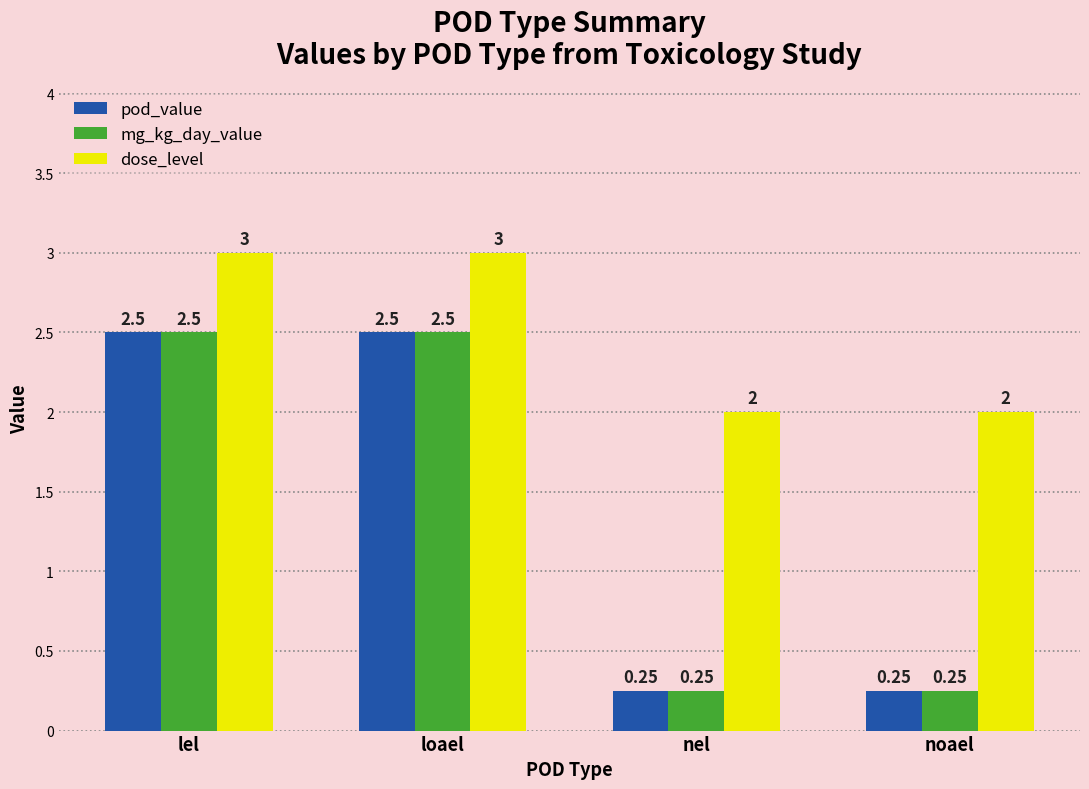

At which label does pod_value first exceed 2?

lel